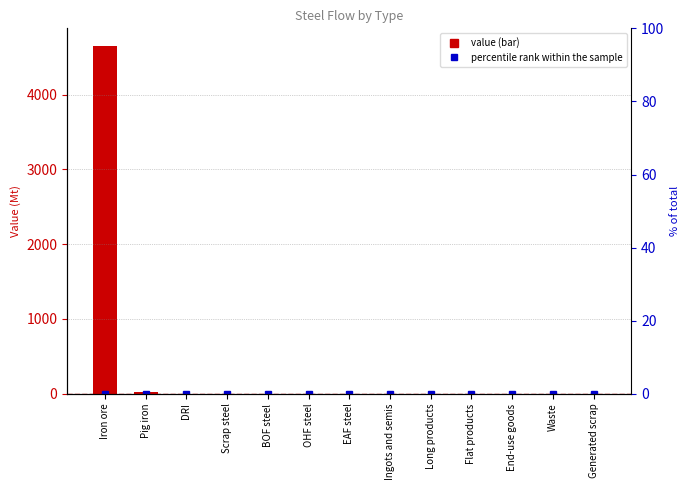

Reading left to right, extract all data points from this chart.

4652.2	29.3	0.0	0.0	0.0	0.0	0.0	0.0	0.0	0.0	0.0	0.0	0.0